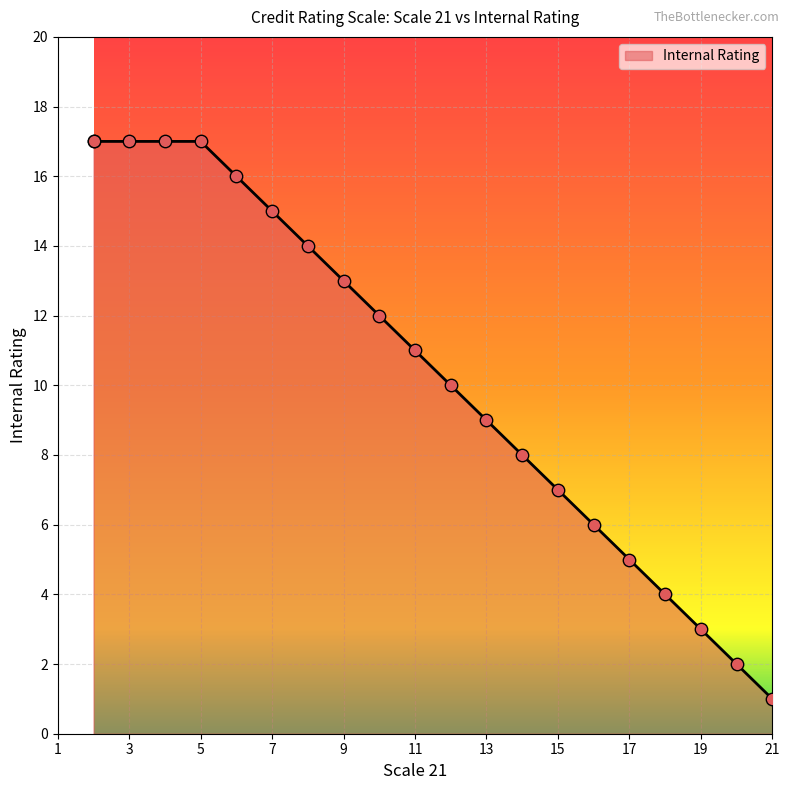

Between 19 and 18, which is larger?

18